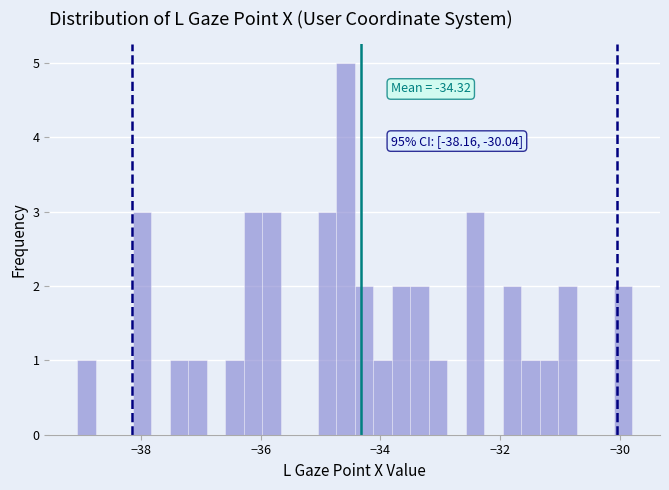

Read against the x-axis, roughly where is the centre of the tallest bar?

-34.6